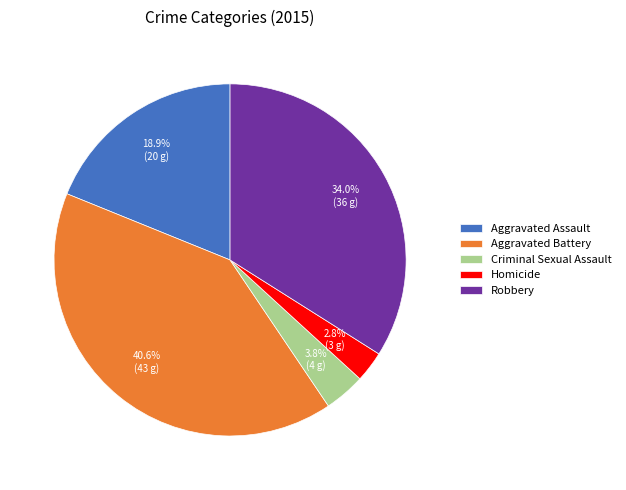

Which has a higher value, Criminal Sexual Assault or Homicide?

Criminal Sexual Assault